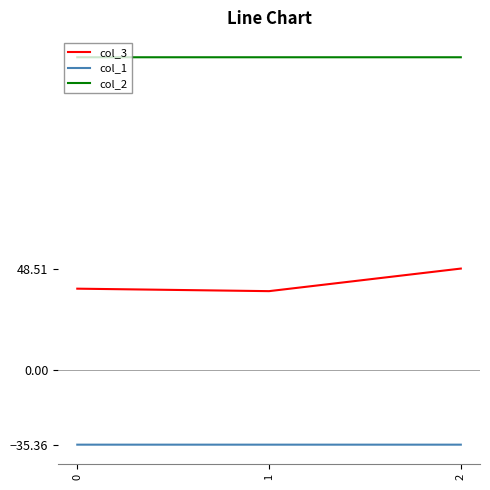

What is the sum of all col_1 values?

-106.1